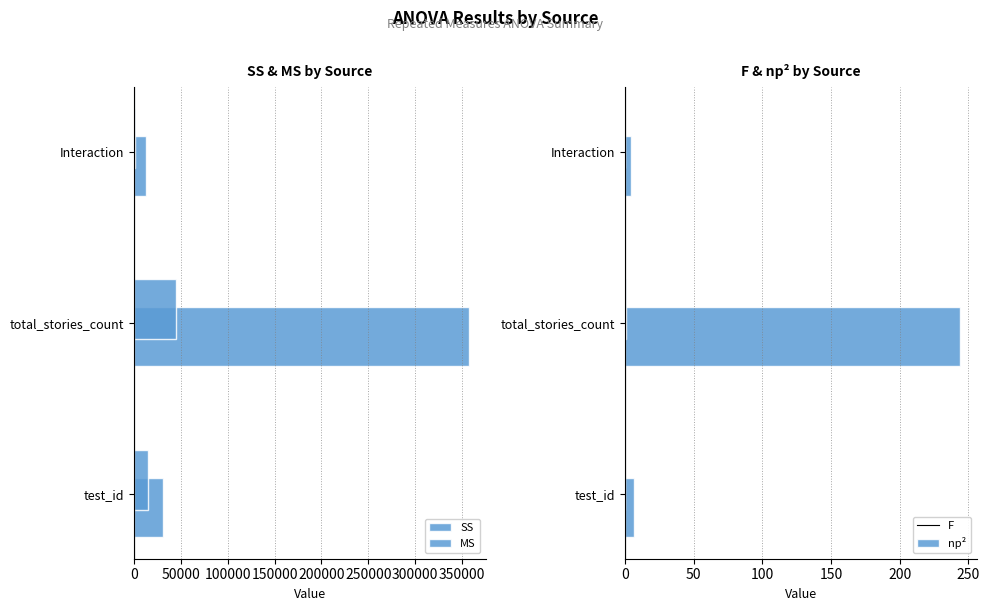

Which series has the largest range (max minus min)?

SS